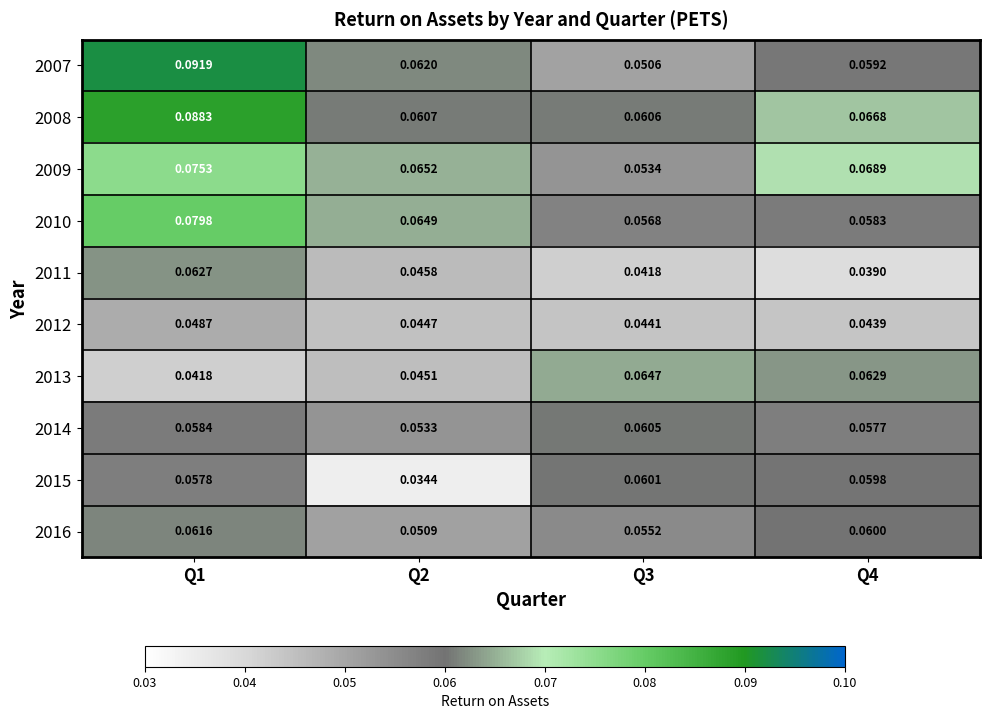

Is the value of 2012 at Q2 greater than the value of 2016 at Q4?

No